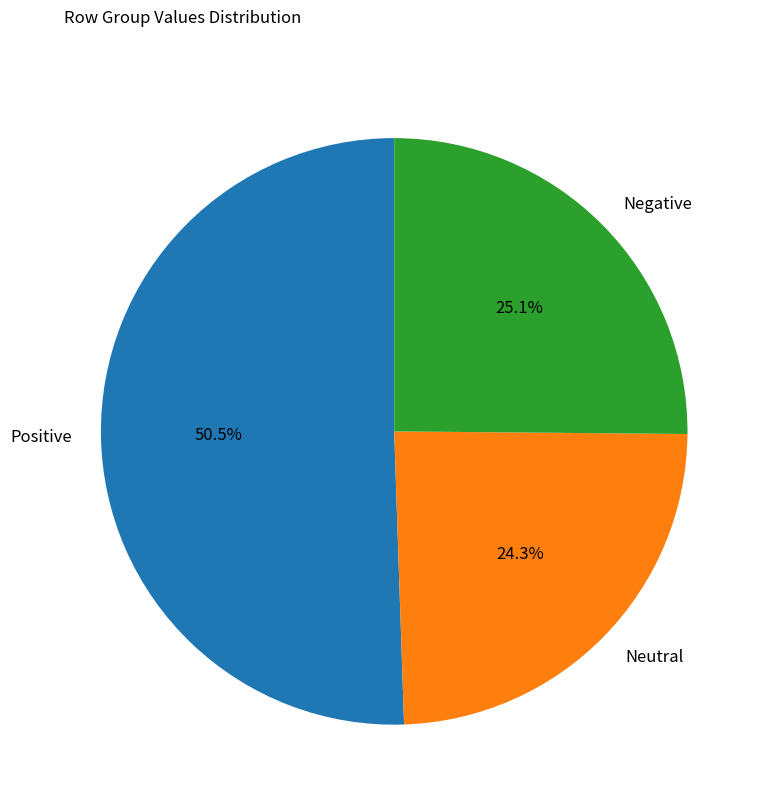

Does Neutral account for over 50% of the chart?

No